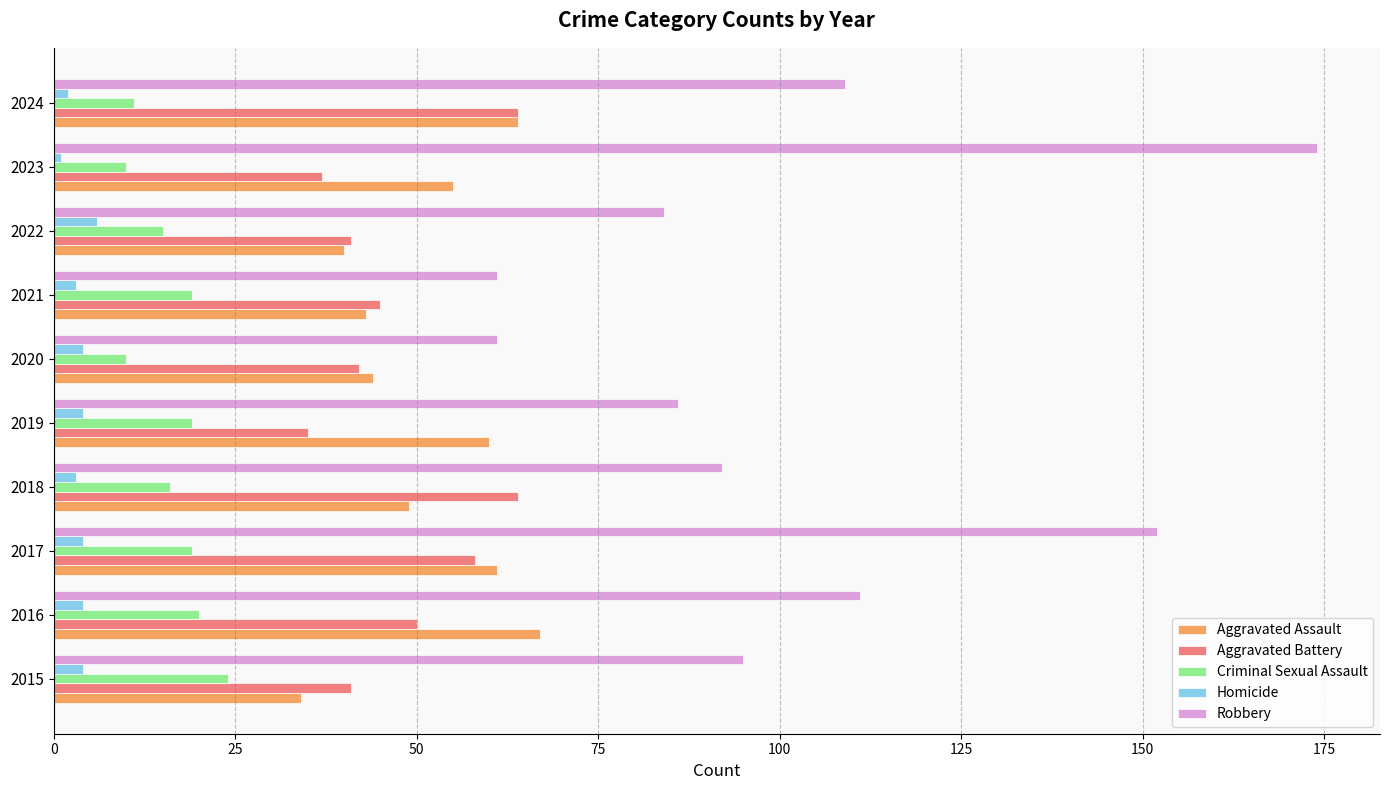

At how many categories does at least one series exceed 136?

2